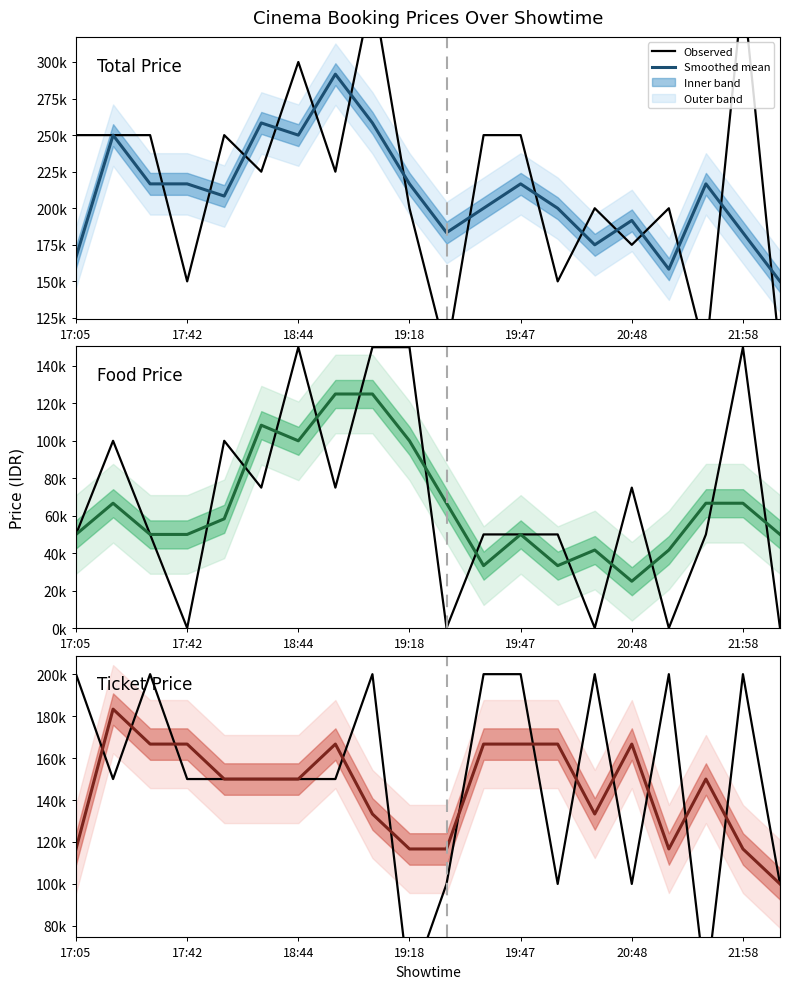

Is it true that Smoothed equals 166666.7 at 20:48?

True